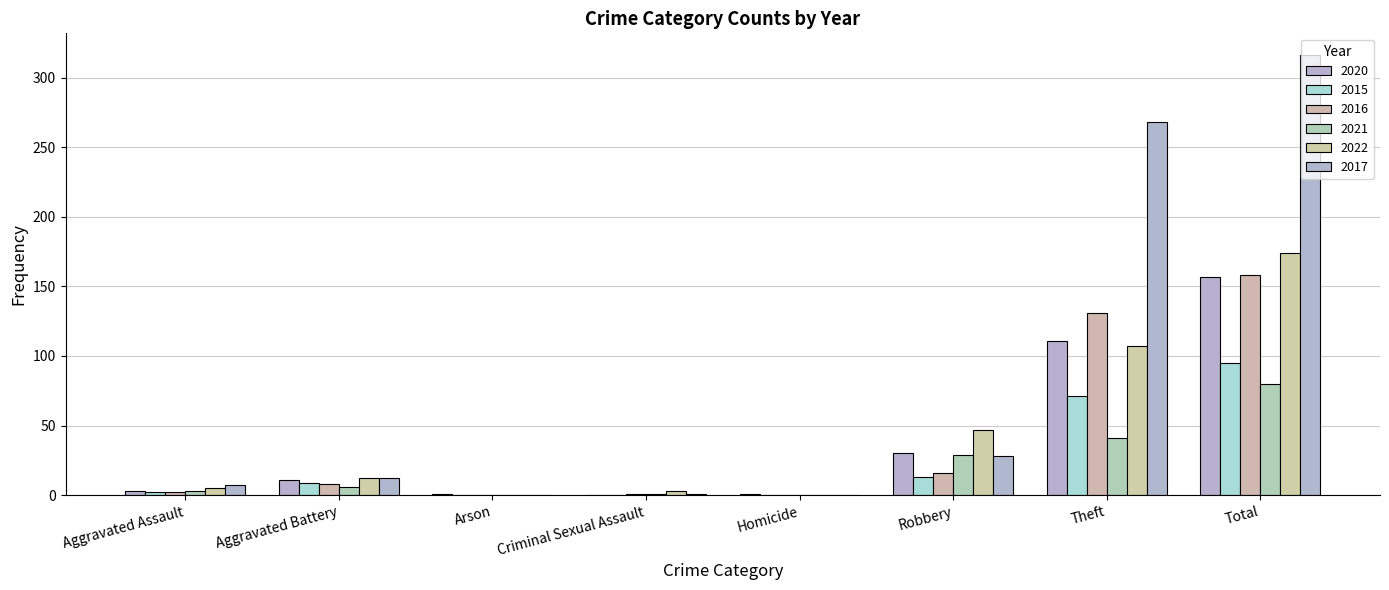

How many groups of bars are there?

8